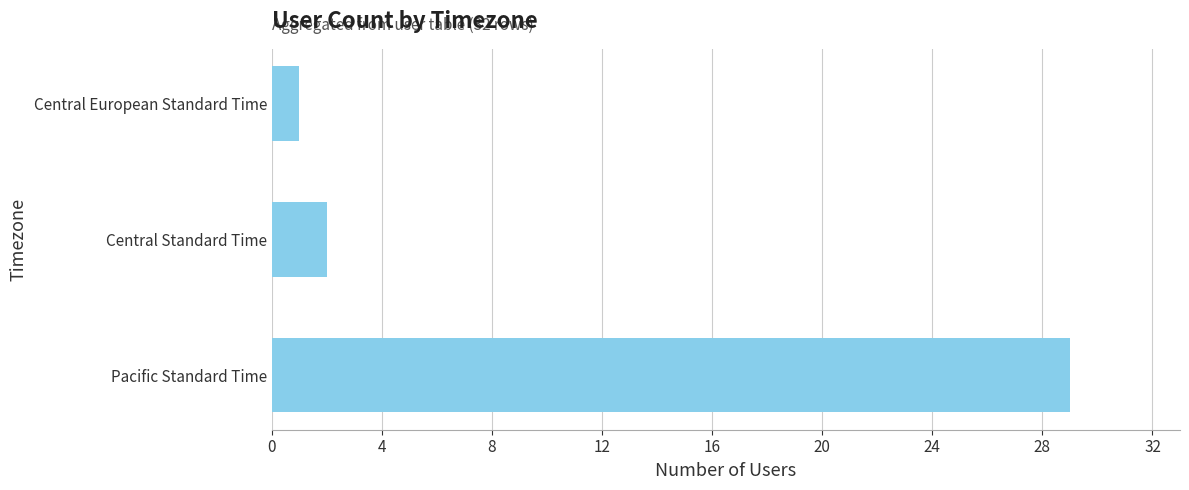

Rank the categories by value from highest to lowest.

Pacific Standard Time, Central Standard Time, Central European Standard Time